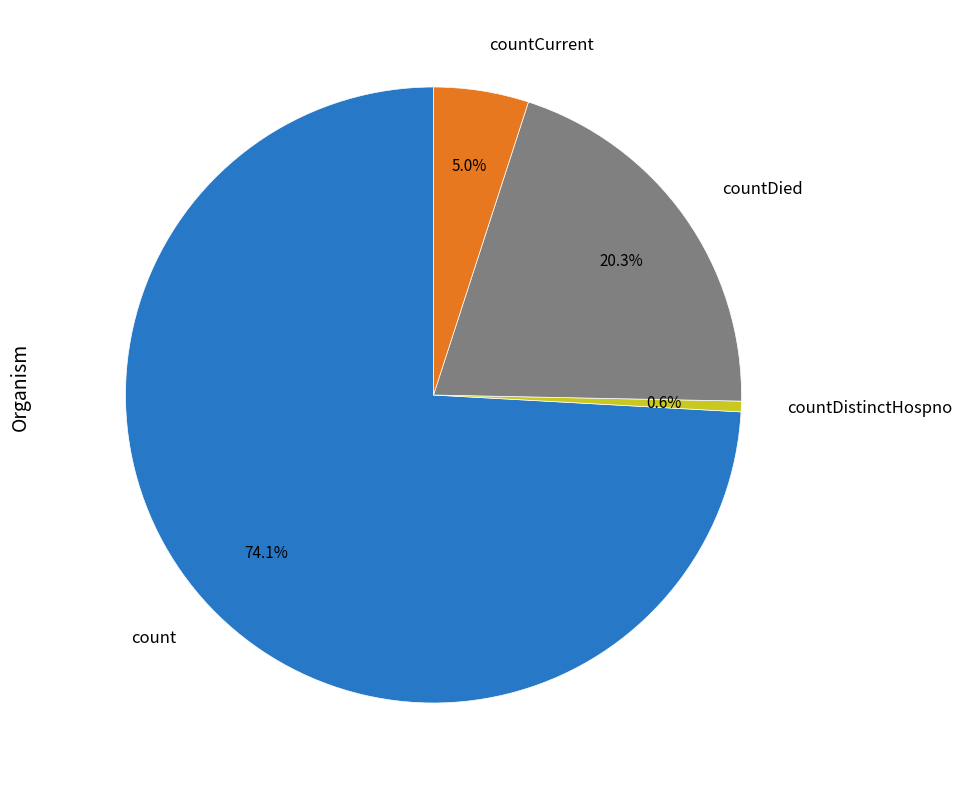

Is it true that countDistinctHospno is 11% of the pie?

False